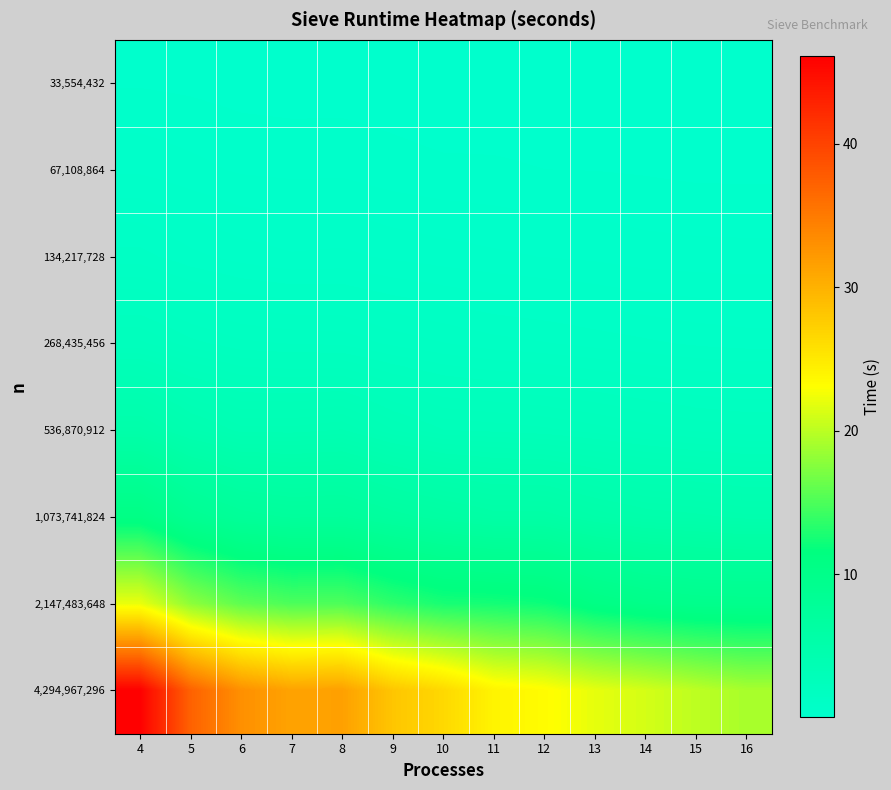

Which has a higher value, 12 or 9?

9